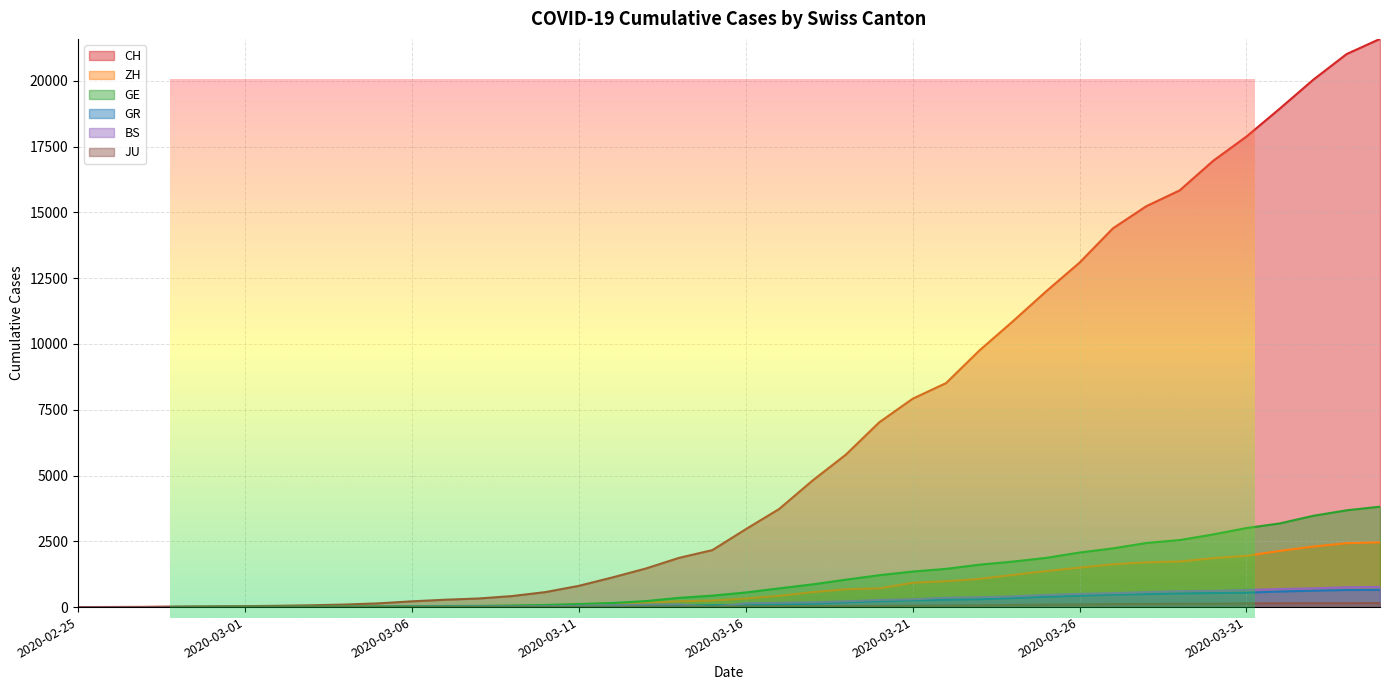

List the series in order of their peak value, highest first.

CH, GE, ZH, BS, GR, JU